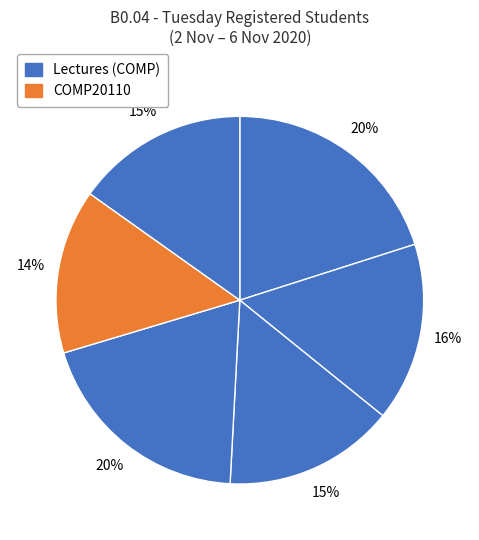

Count the number of slices in the pie.

6